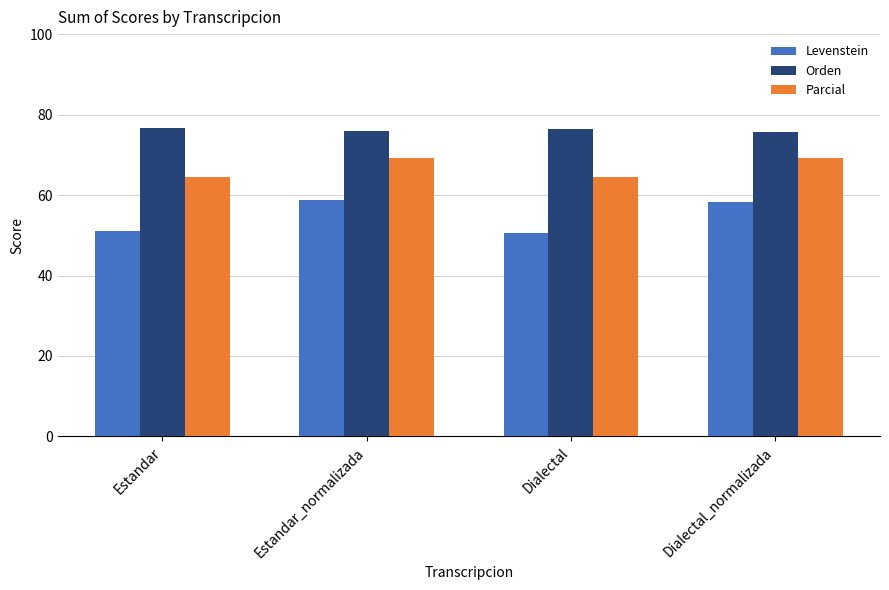

How many bars are there in each group?

3